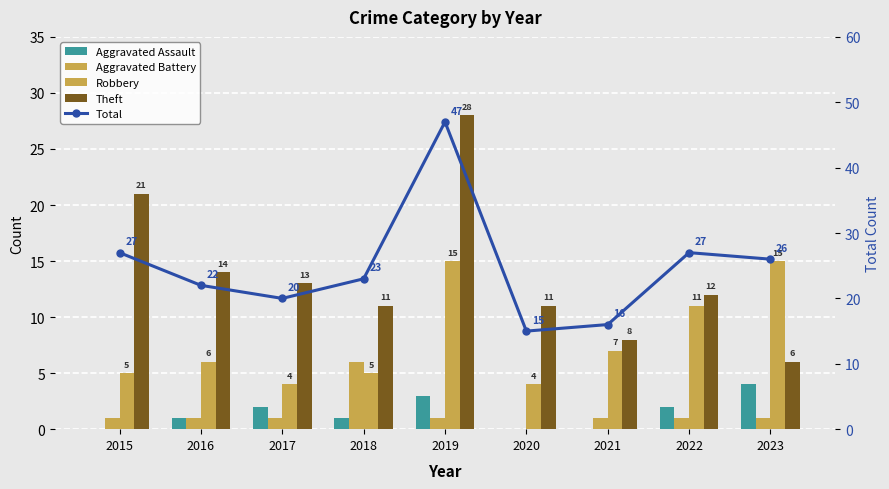

How many values in the Robbery series exceed 6?

4